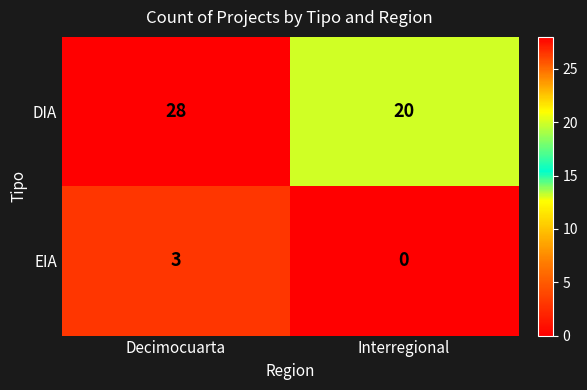

What is the greatest value displayed?

28